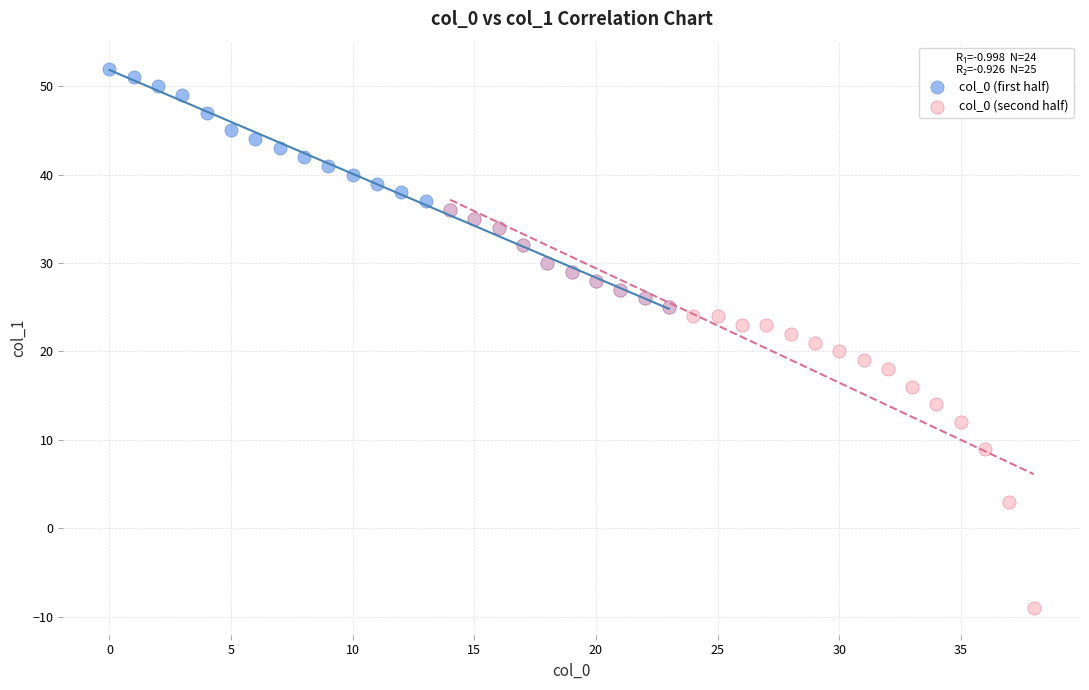

What are all the series names shown in the legend?

col_0 (first half), col_0 (second half)